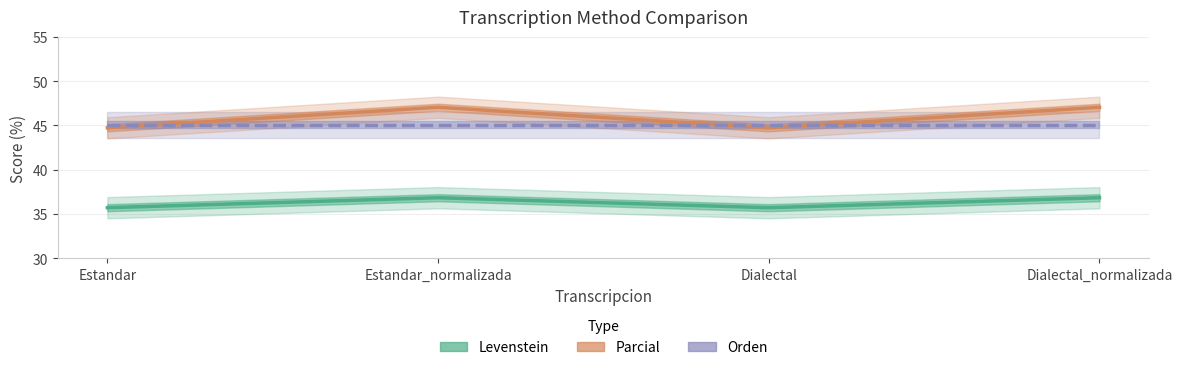

Which series changed the most between Estandar and Estandar_normalizada?

Parcial